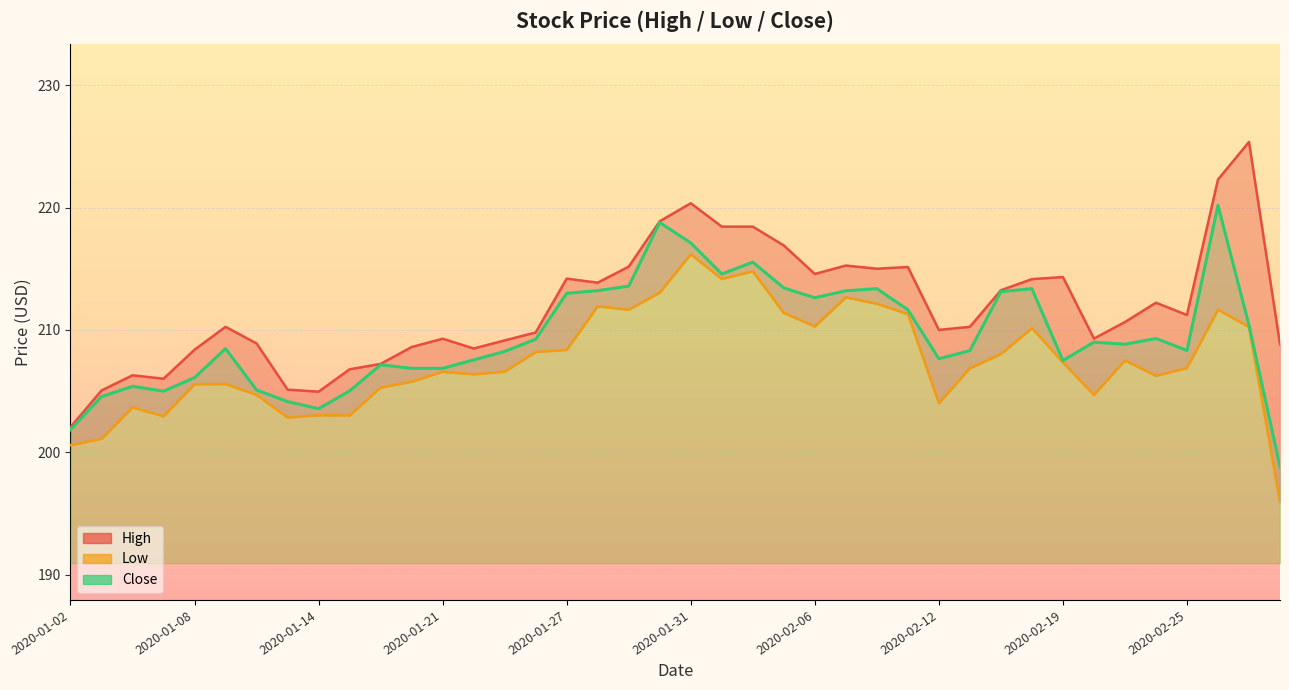

At which category is the sum across all series the highest?

2020-02-26